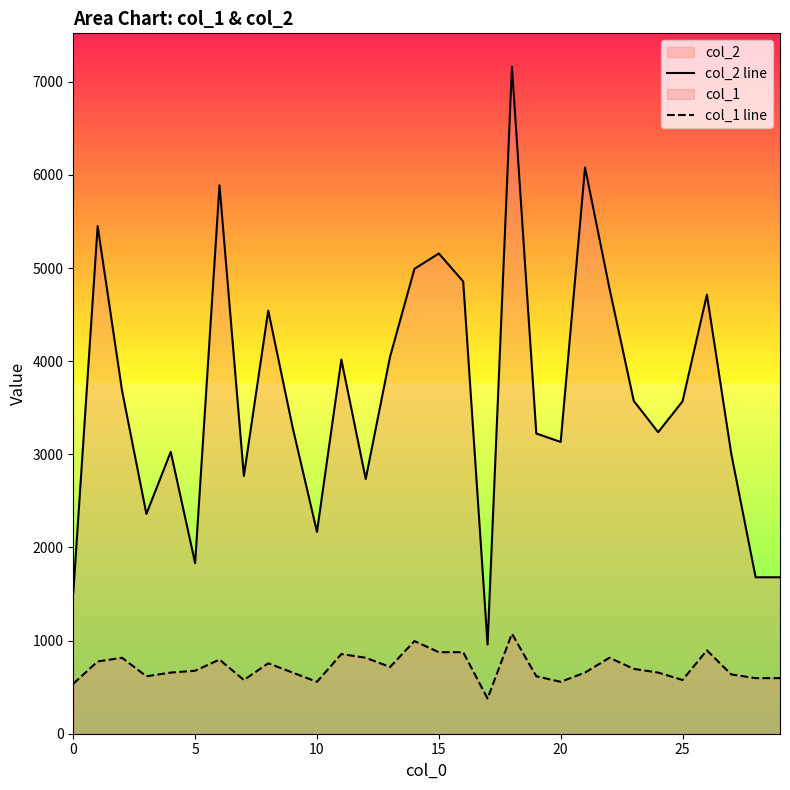

The col_1 line series shows 1266.2 at 15. True or false?

False